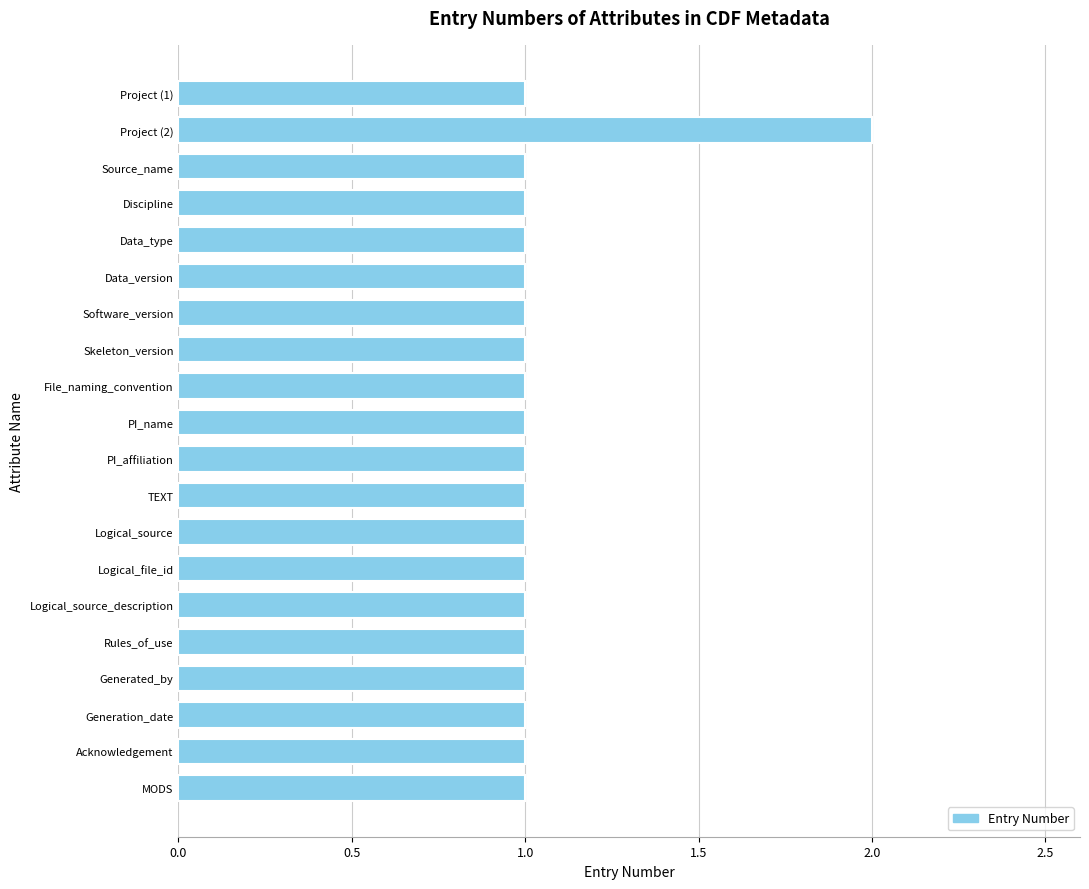

The chart shows a value of 1 at Skeleton_version. True or false?

True